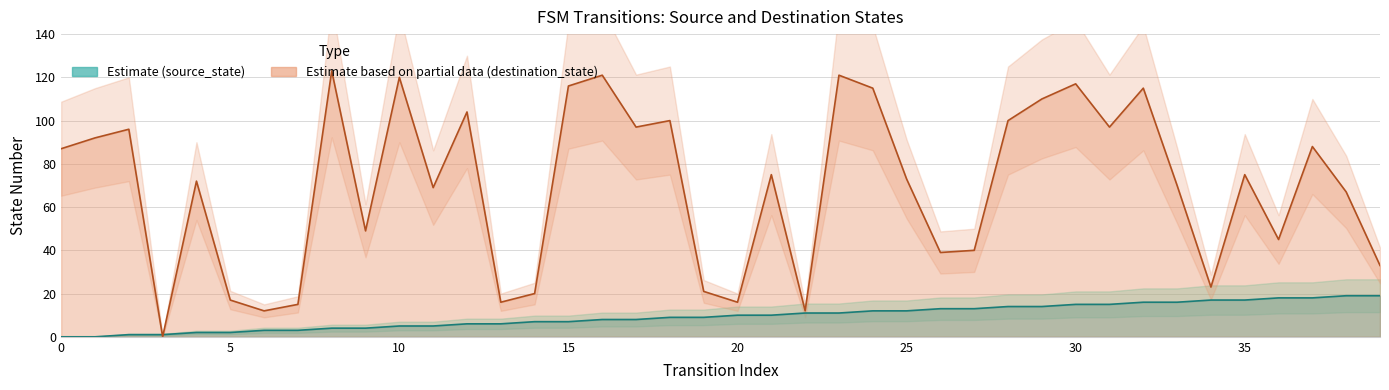

Count the number of data series in this chart.

2